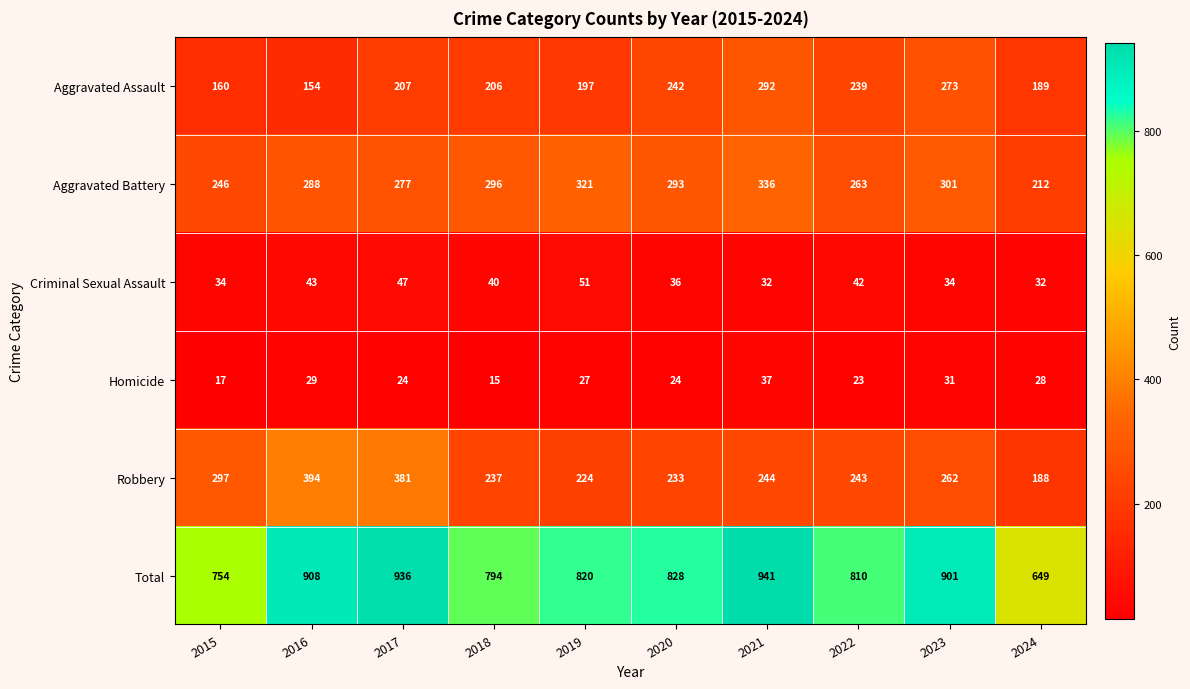

The Aggravated Battery series shows 212 at 2024. True or false?

True